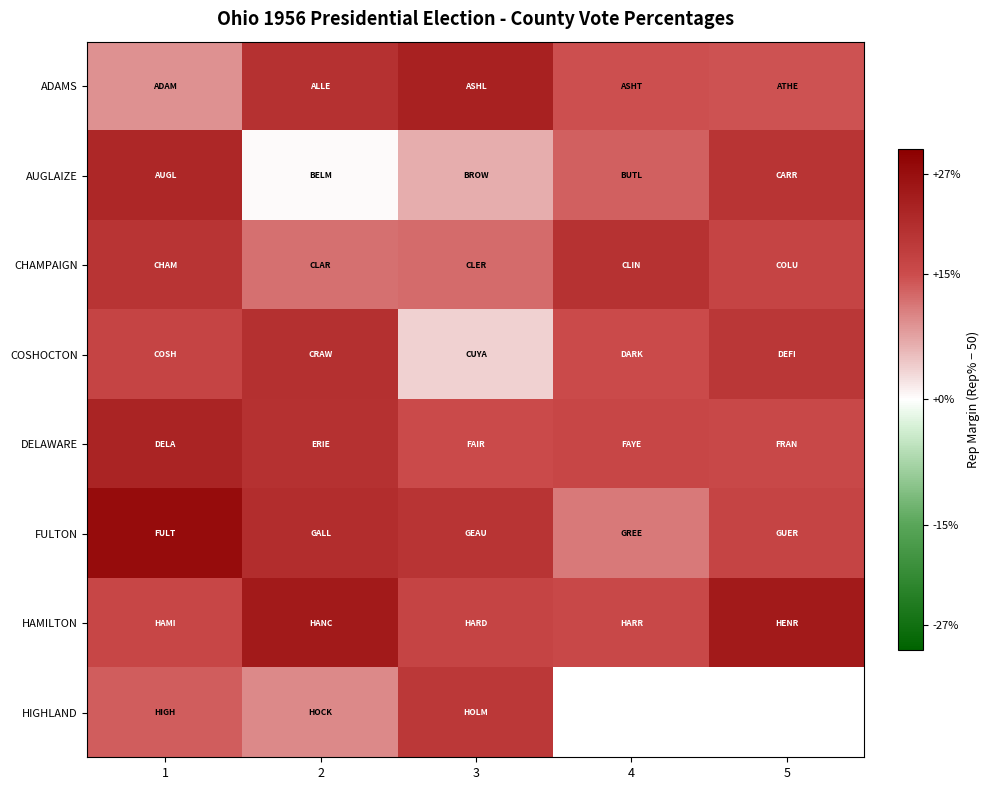

Which series has the largest range (max minus min)?

AUGLAIZE